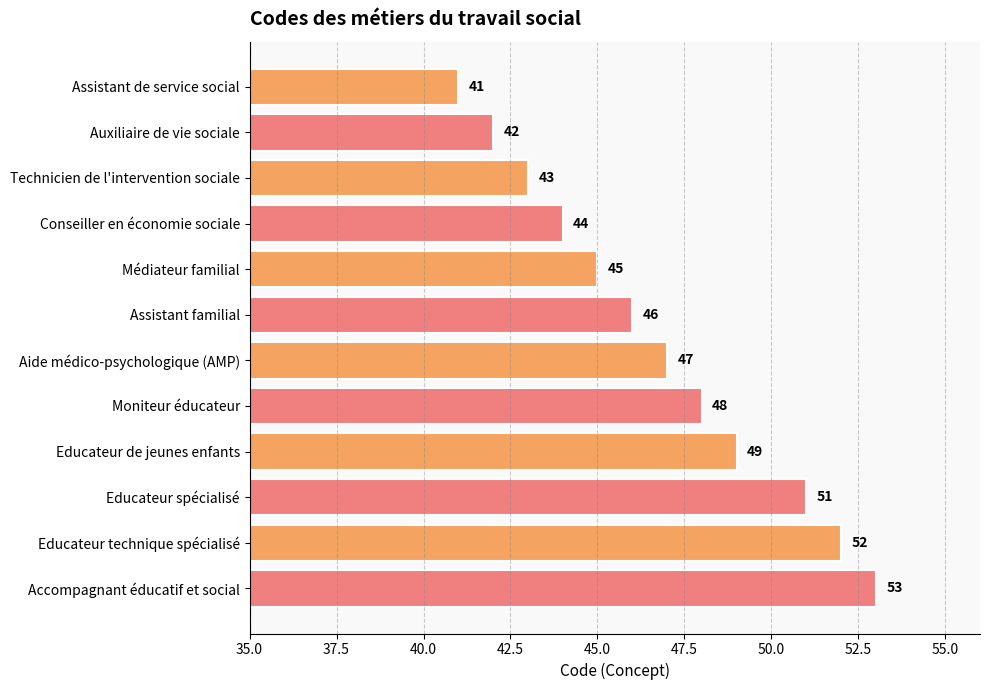

What is the label of the 12th bar from the top?

Accompagnant éducatif et social